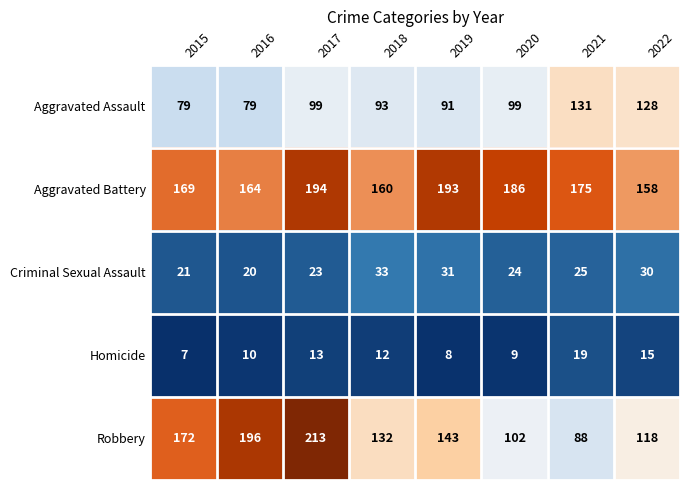

Which series has the widest spread of values?

Robbery